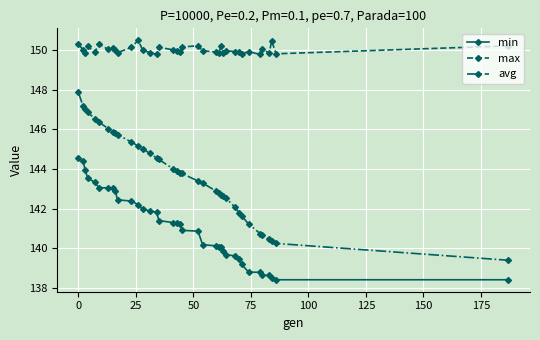

True or false: avg and max cross at least once.

False